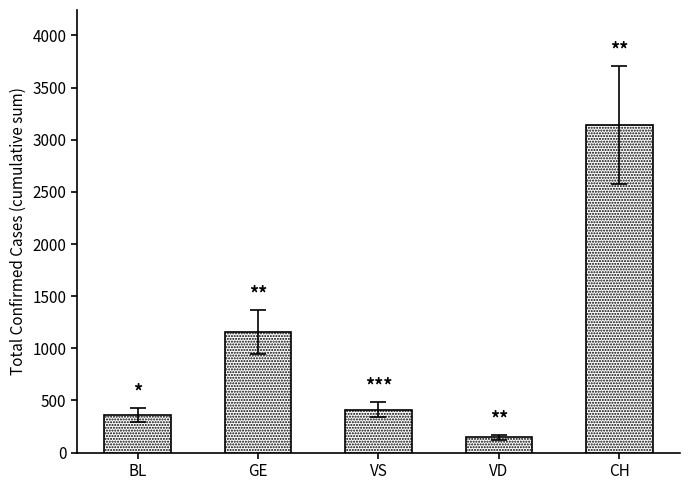

What is the difference between the maximum and minimum values?

2998